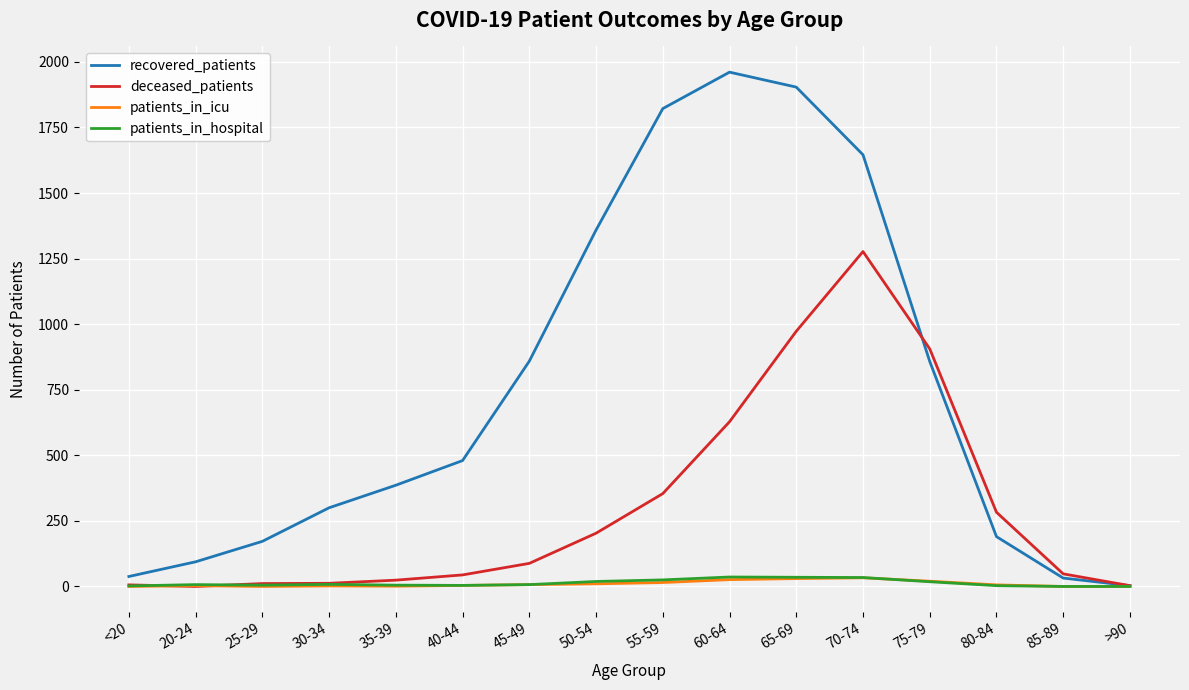

True or false: patients_in_hospital has a value of 0 at >90.

True